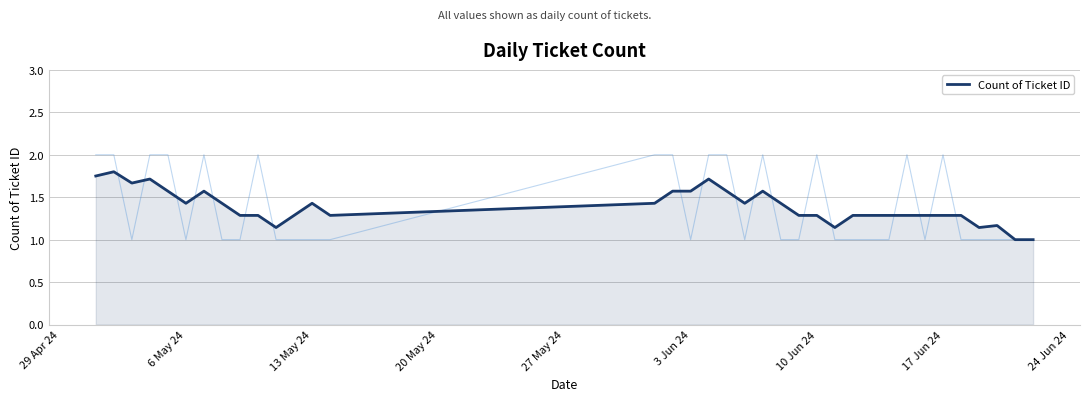

Is it true that Count of Ticket ID equals 2.1 at 17 Jun 24?

False